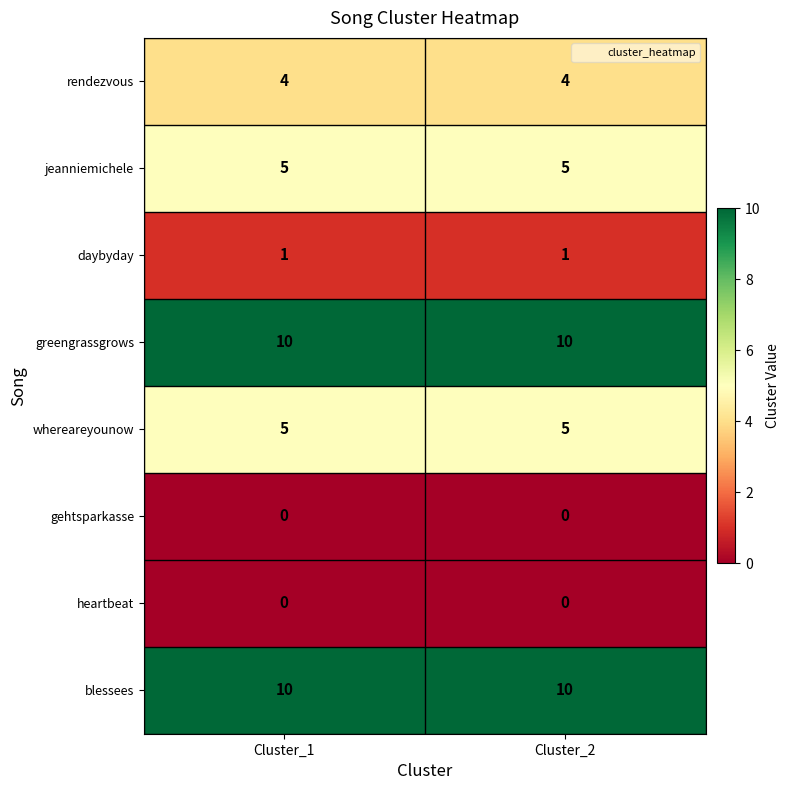

Is it true that daybyday equals 2 at Cluster_2?

False